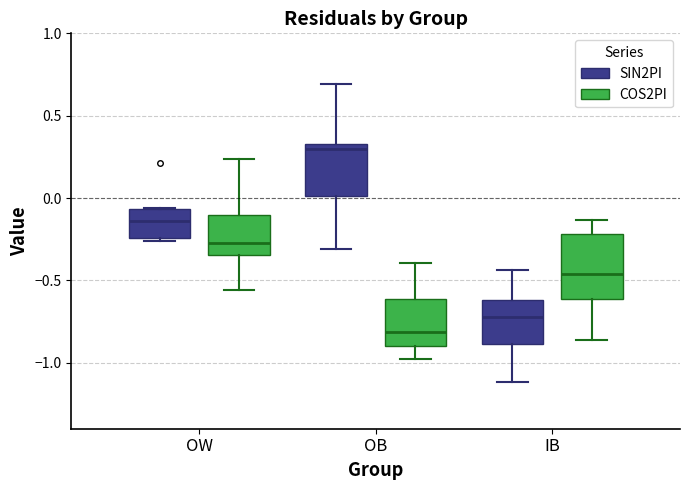

Which box's median line is the lowest?

OB (COS2PI)